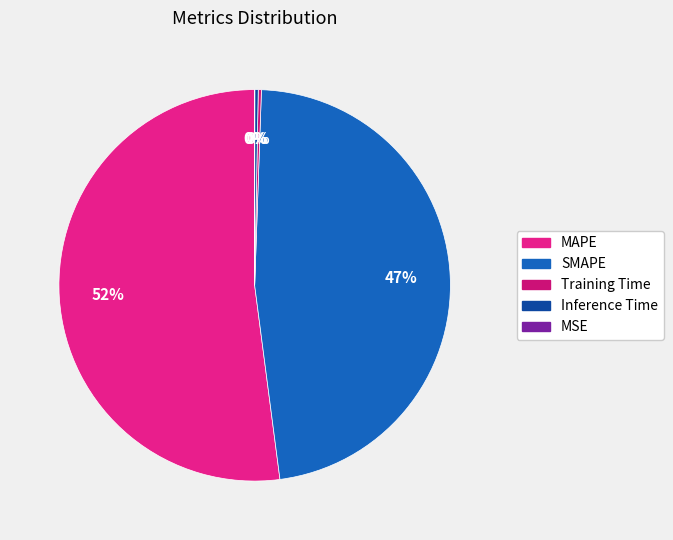

To the nearest percent, what is the difference between the largest and smallest slice percentages?

52%